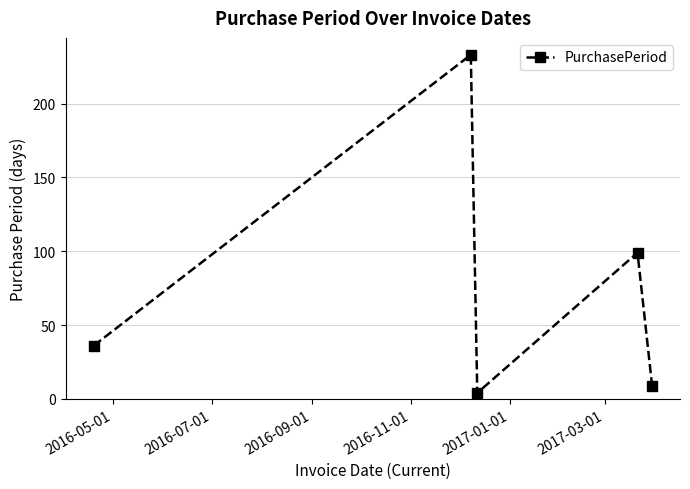

Does the chart have visible grid lines?

Yes